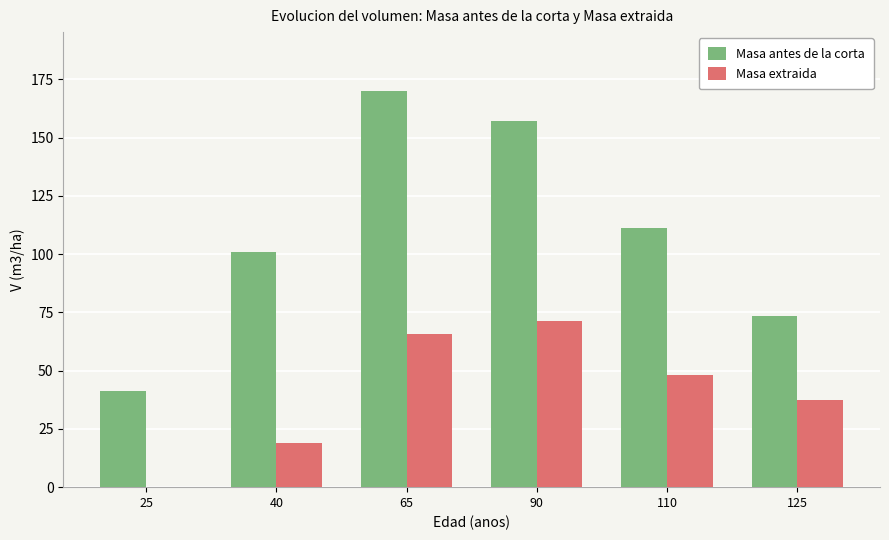

What is the highest value of the Masa extraida series?

71.5